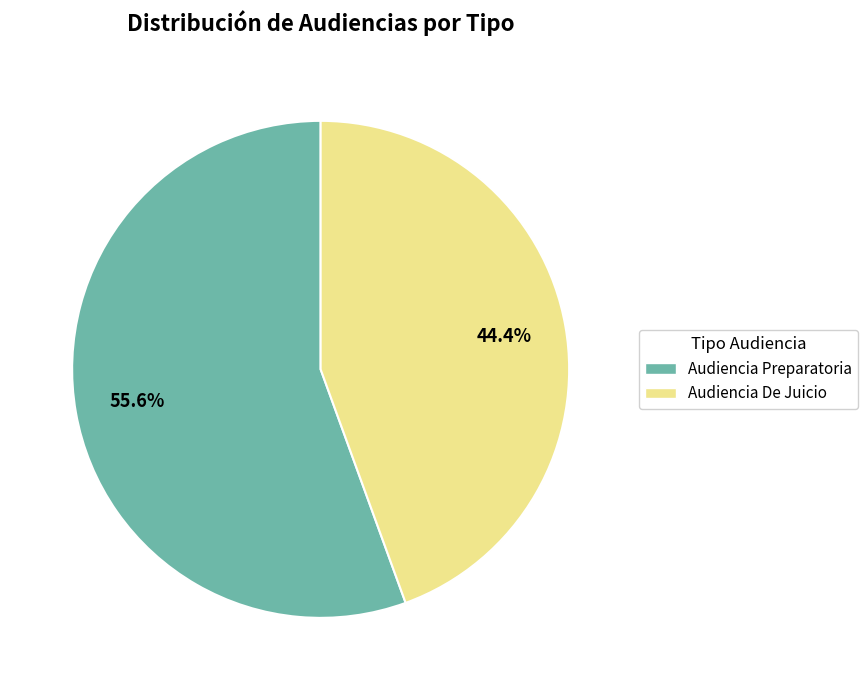

Combined, do Audiencia De Juicio and Audiencia Preparatoria account for over 50%?

Yes